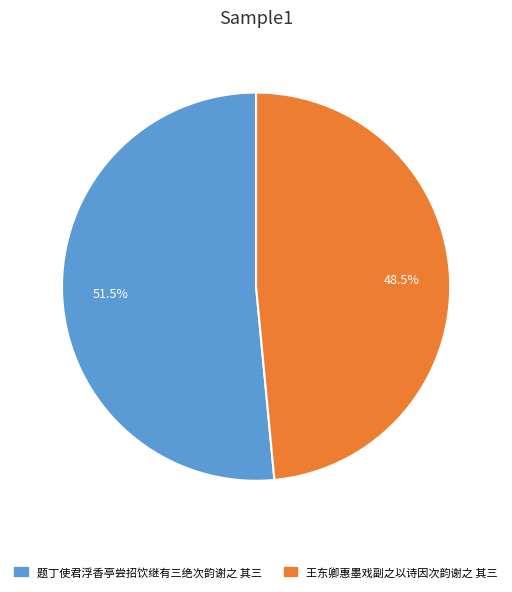

Is the sum of 题丁使君浮香亭尝招饮继有三绝次韵谢之 其三 and 王东卿惠墨戏副之以诗因次韵谢之 其三 greater than half?

Yes